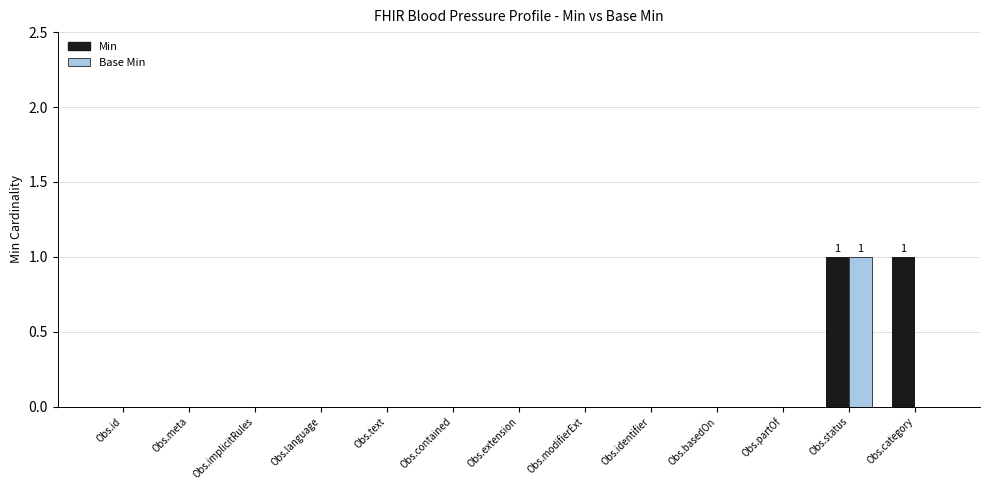

How many data points does each series have?

13